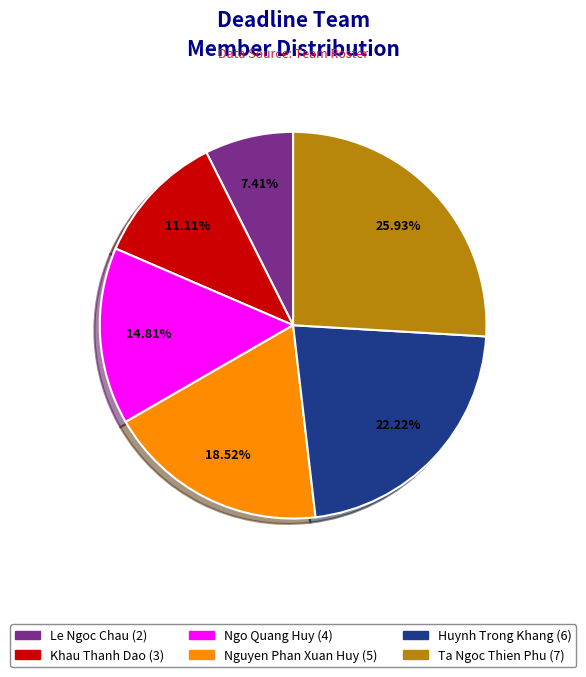

True or false: Le Ngoc Chau accounts for 7% of the total.

True